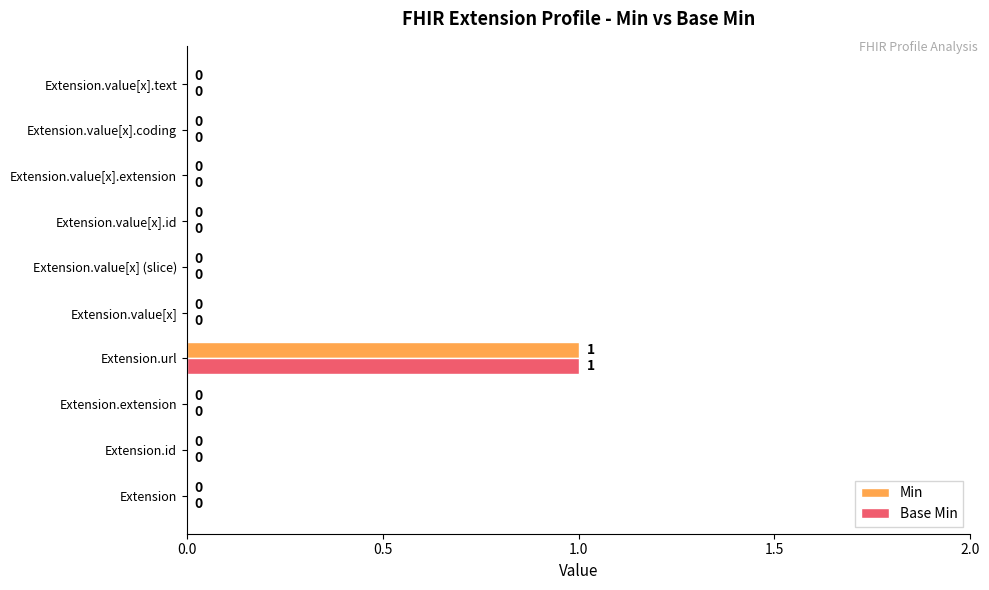

True or false: Min has a value of 0 at Extension.value[x].

True